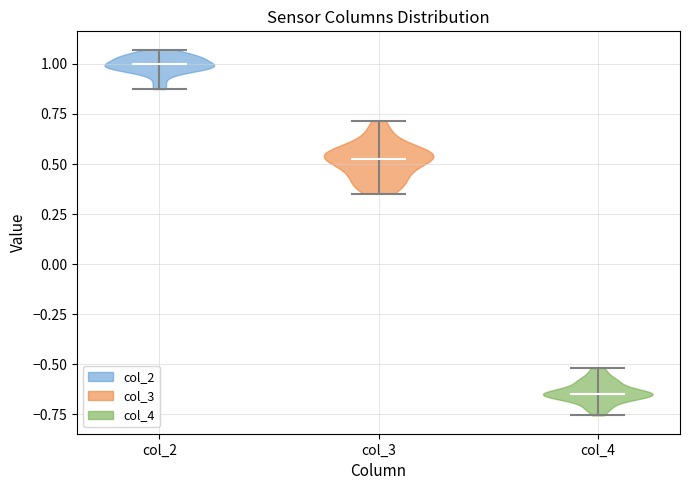

Reading left to right, read every violin against the y-axis: where its median line is, and the lowest and highest points it reaches. The values are not printed on the chart, so give them approximately, as read against the axis.

col_2: median line 1.00, lowest point 0.85, highest point 1.05
col_3: median line 0.55, lowest point 0.35, highest point 0.70
col_4: median line -0.65, lowest point -0.75, highest point -0.50